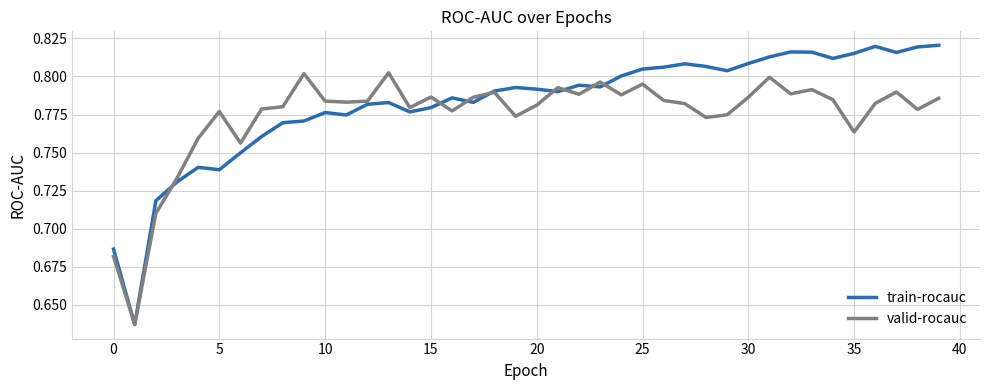

Rank the series by their maximum value, from highest to lowest.

train-rocauc, valid-rocauc